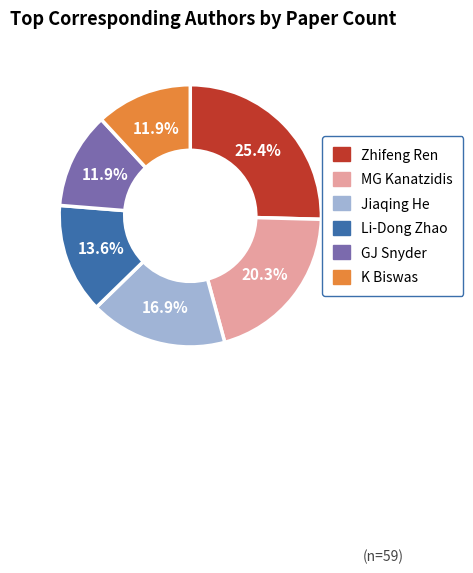

Does any single category account for the majority?

No